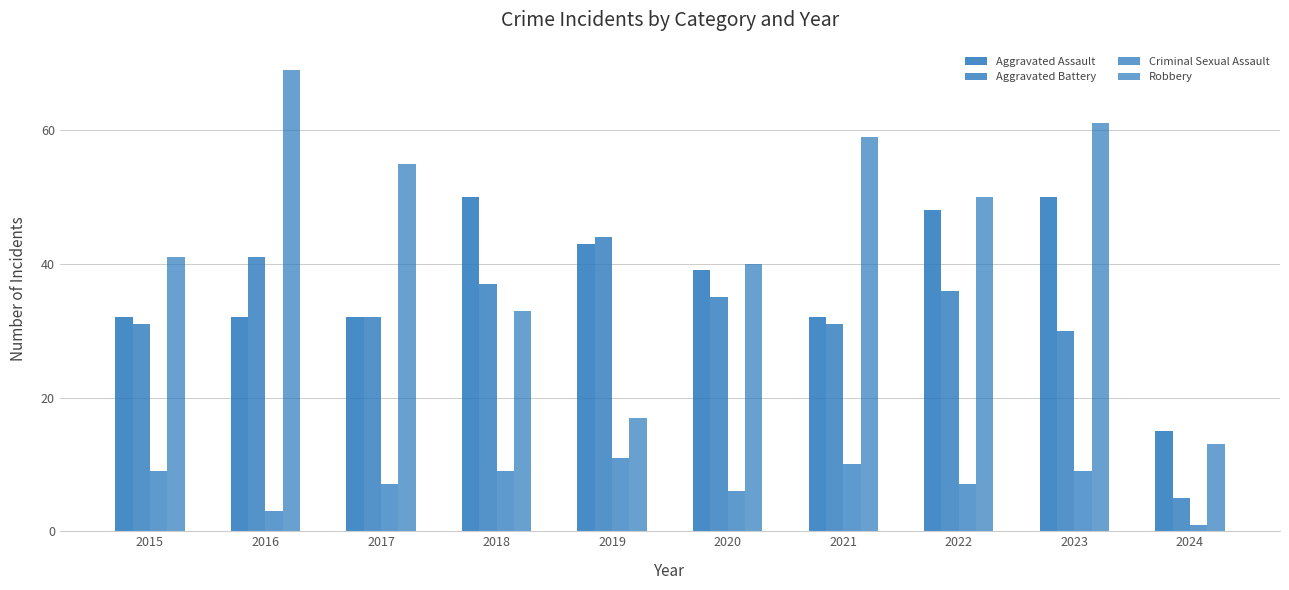

How many bars are there in each group?

4